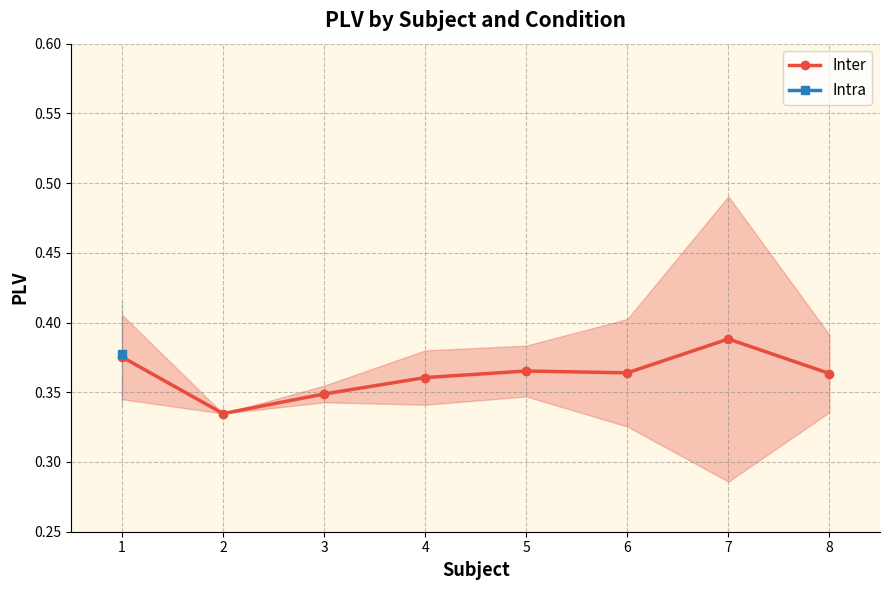

Is this an area chart (filled region under the line)?

No